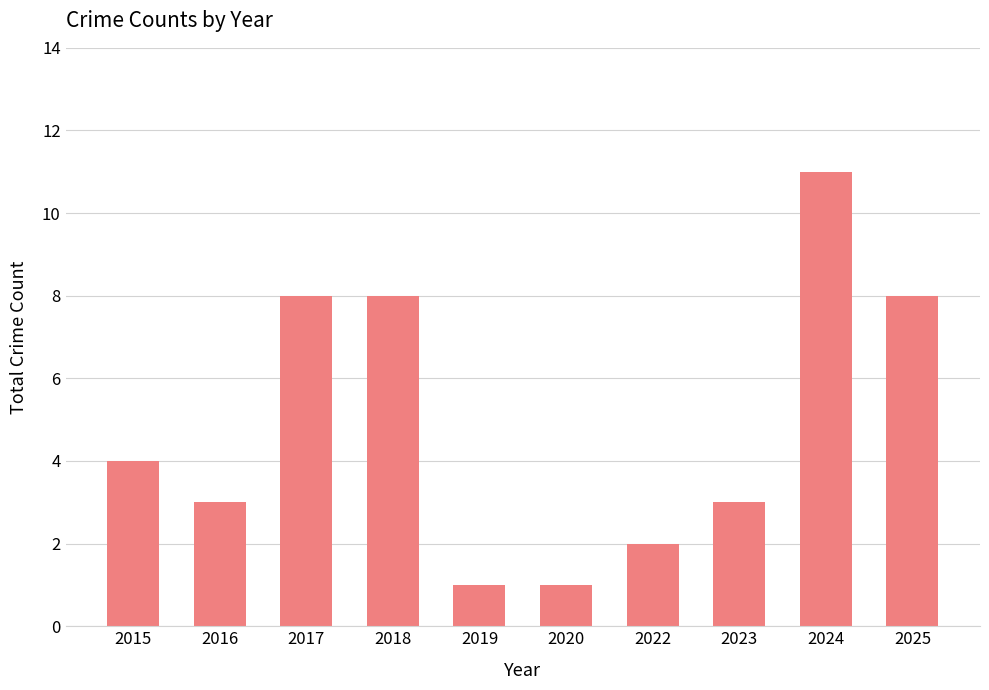

What is the difference between the maximum and minimum values?

10